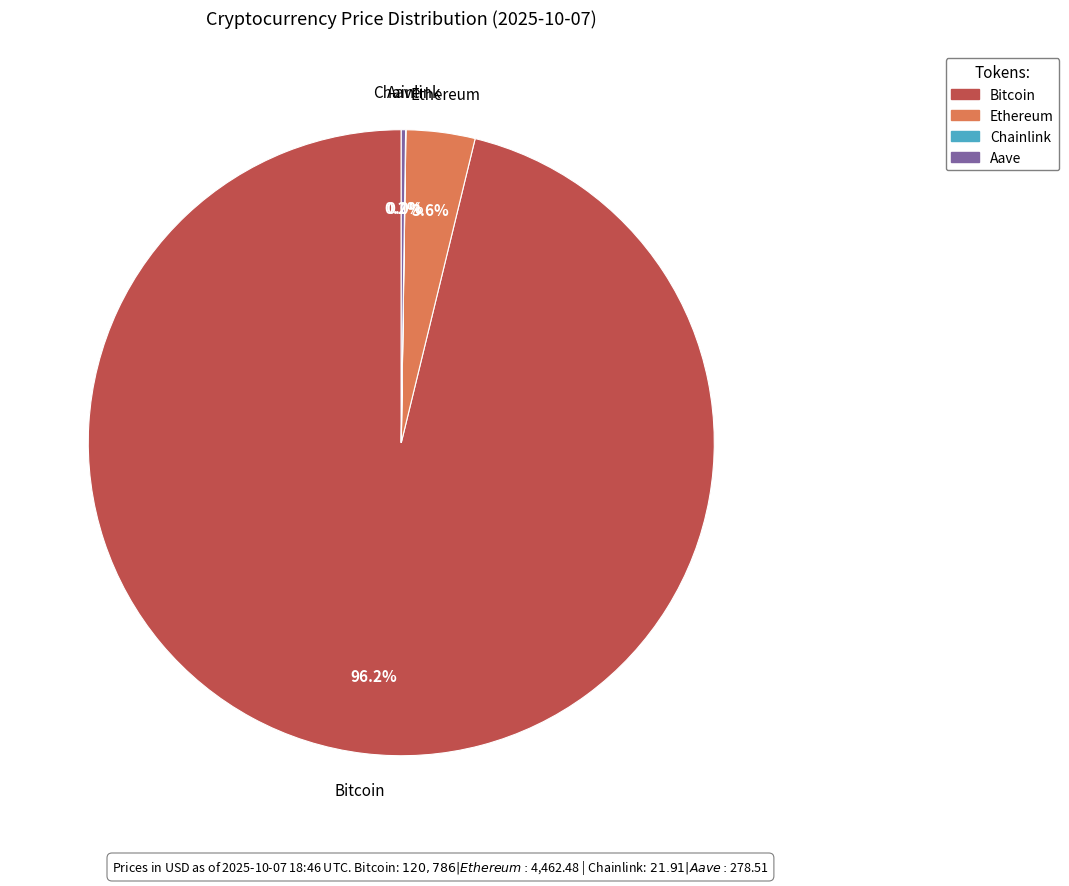

The Ethereum slice represents 4% of the pie. True or false?

True